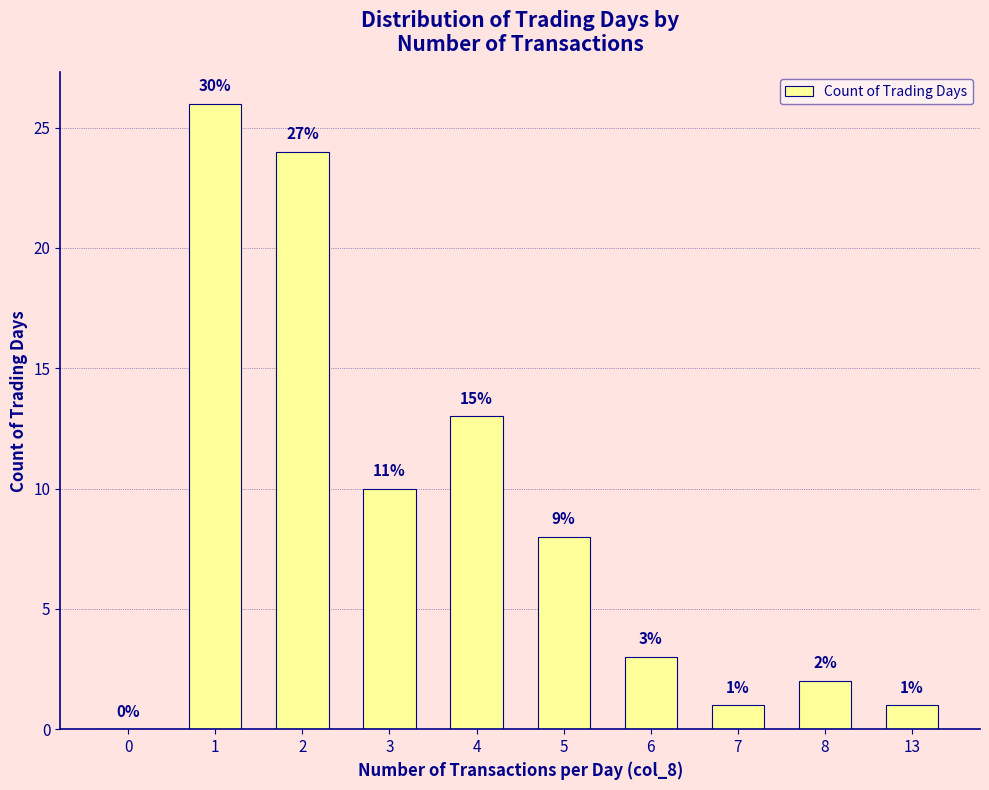

Reading right to left, extract all data points from this chart.

13=1	8=2	7=1	6=3	5=8	4=13	3=10	2=24	1=26	0=0